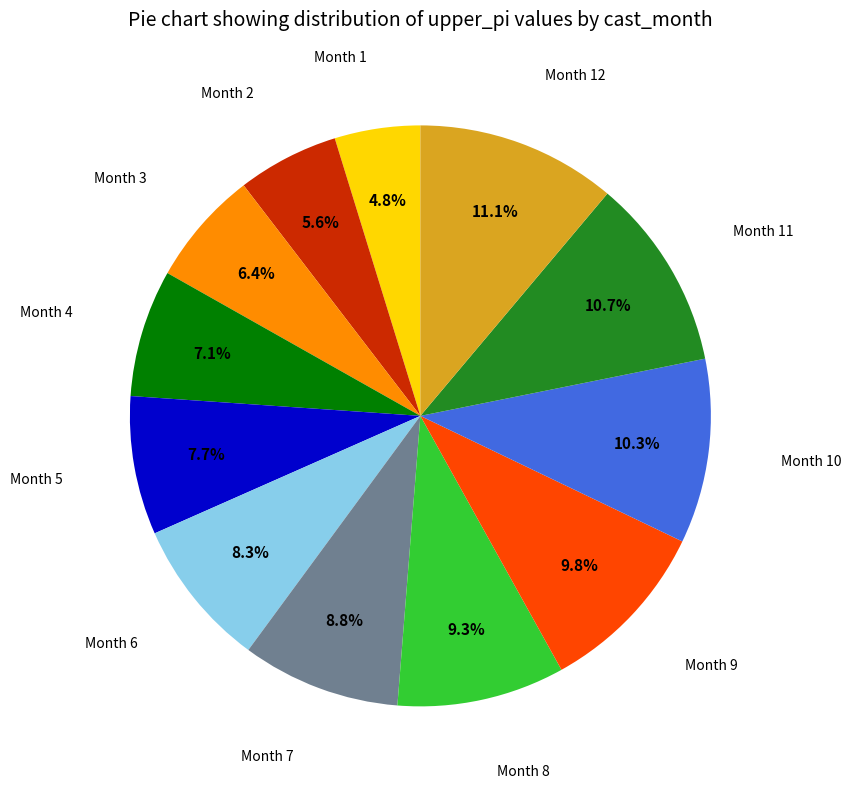

Is there any slice that represents more than half of the pie?

No